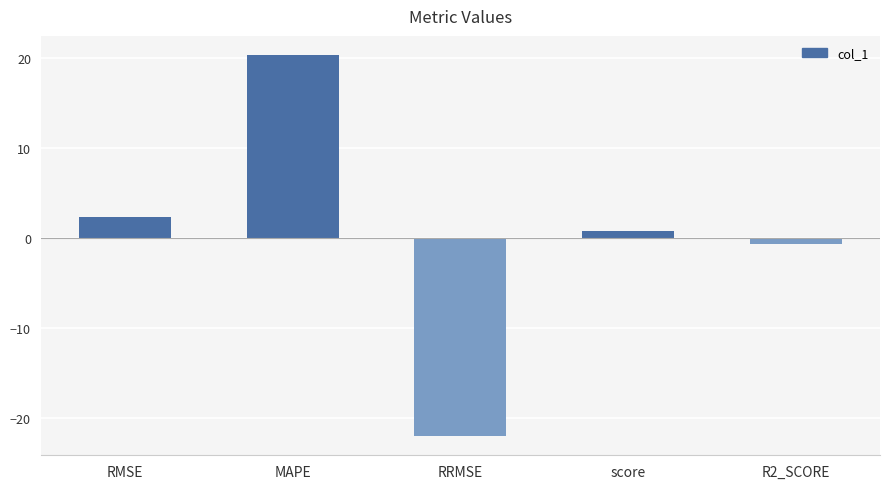

How many bars are there in total?

5